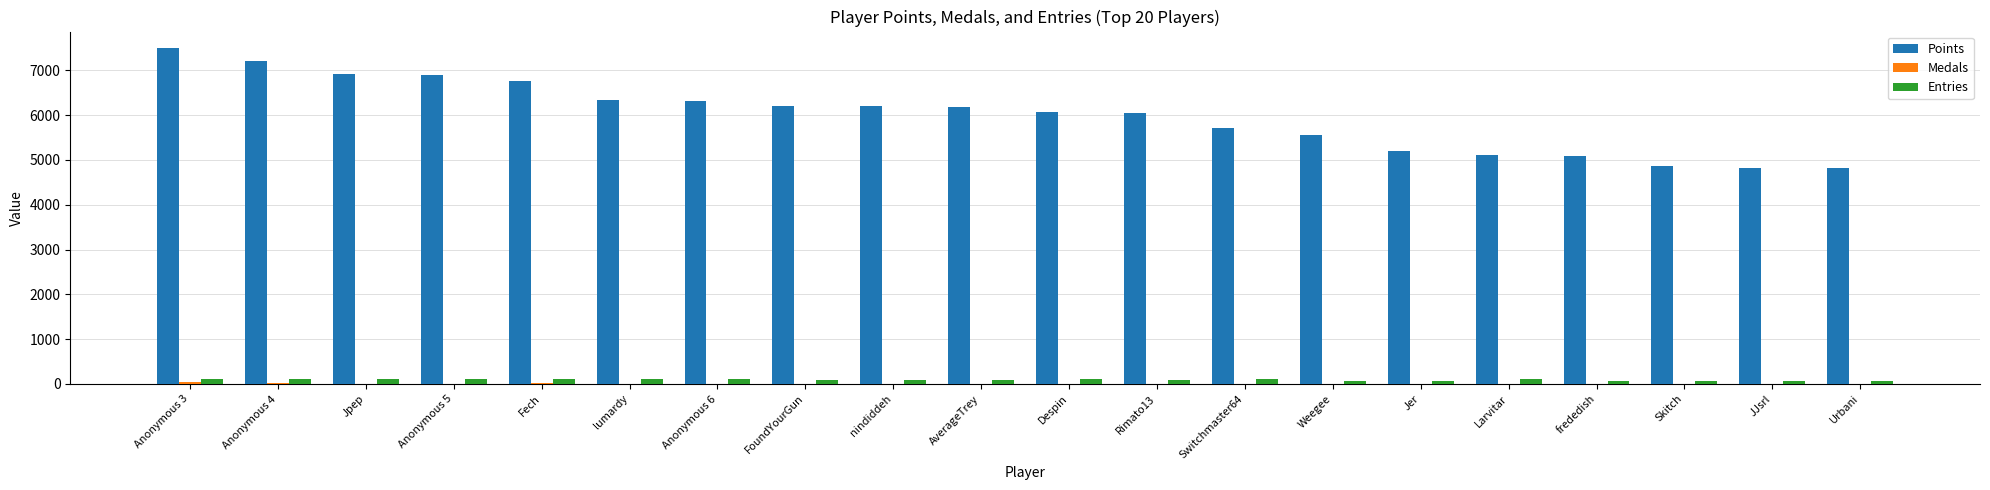

The Points series shows 2568 at Larvitar. True or false?

False